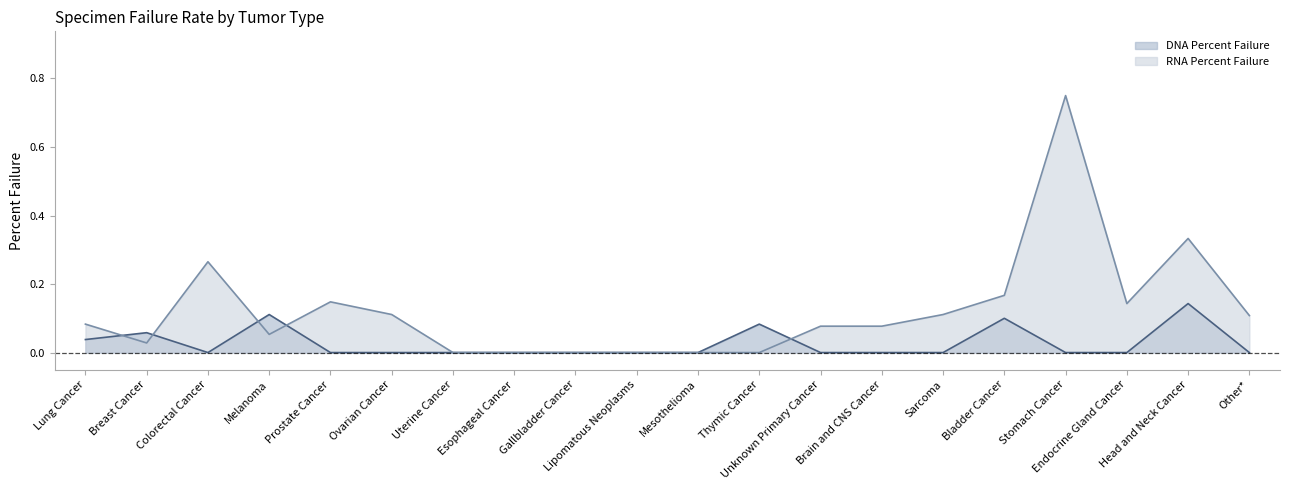

At which category is the sum across all series the highest?

Stomach Cancer